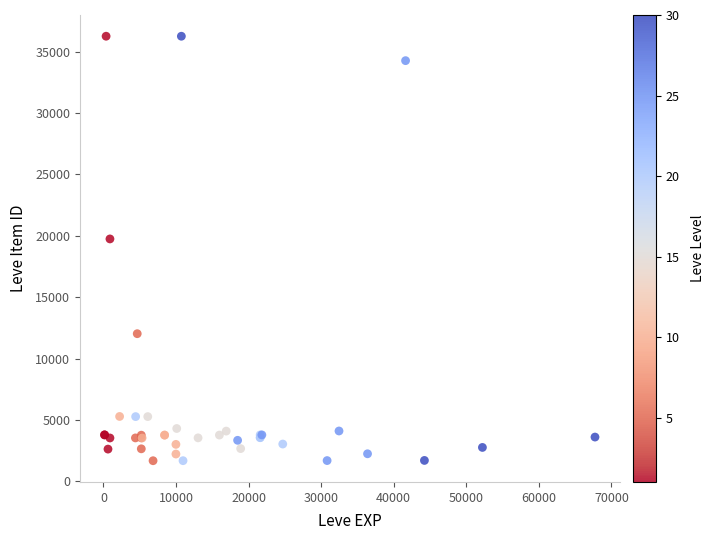

What Y value in the scatter plot is closest to 18967?

19744